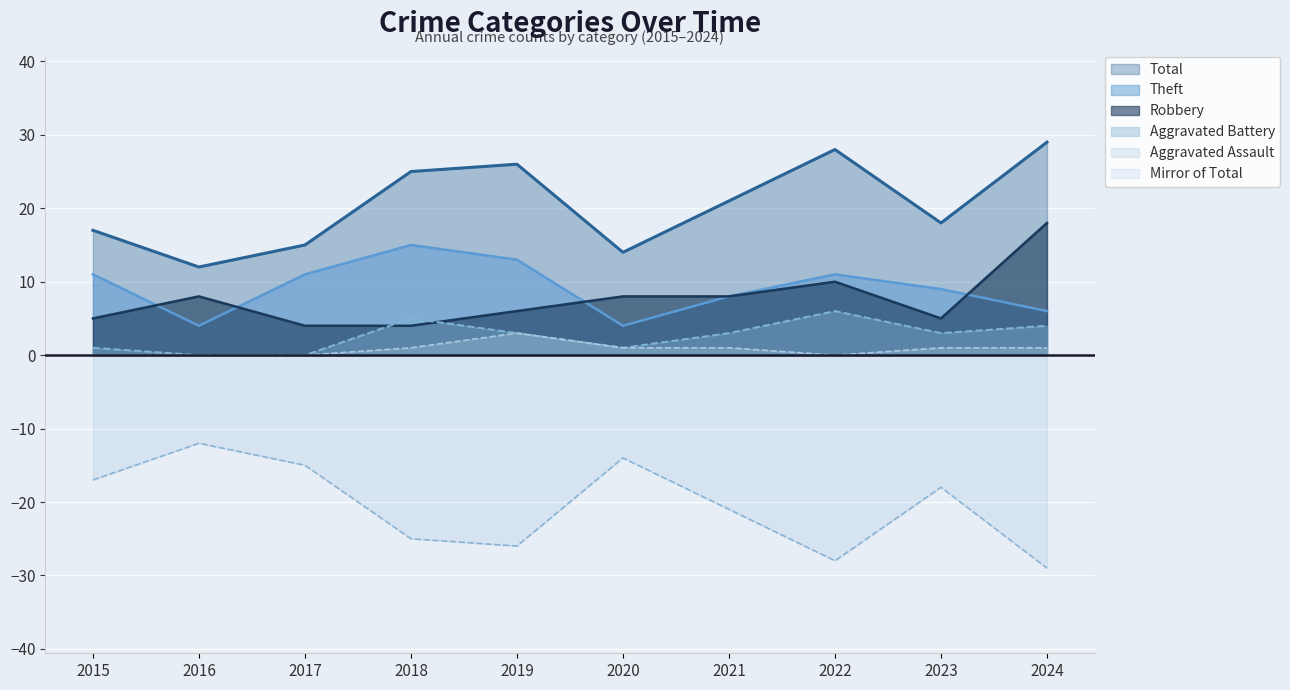

At which label is Mirror of Total closest to -20?

2021